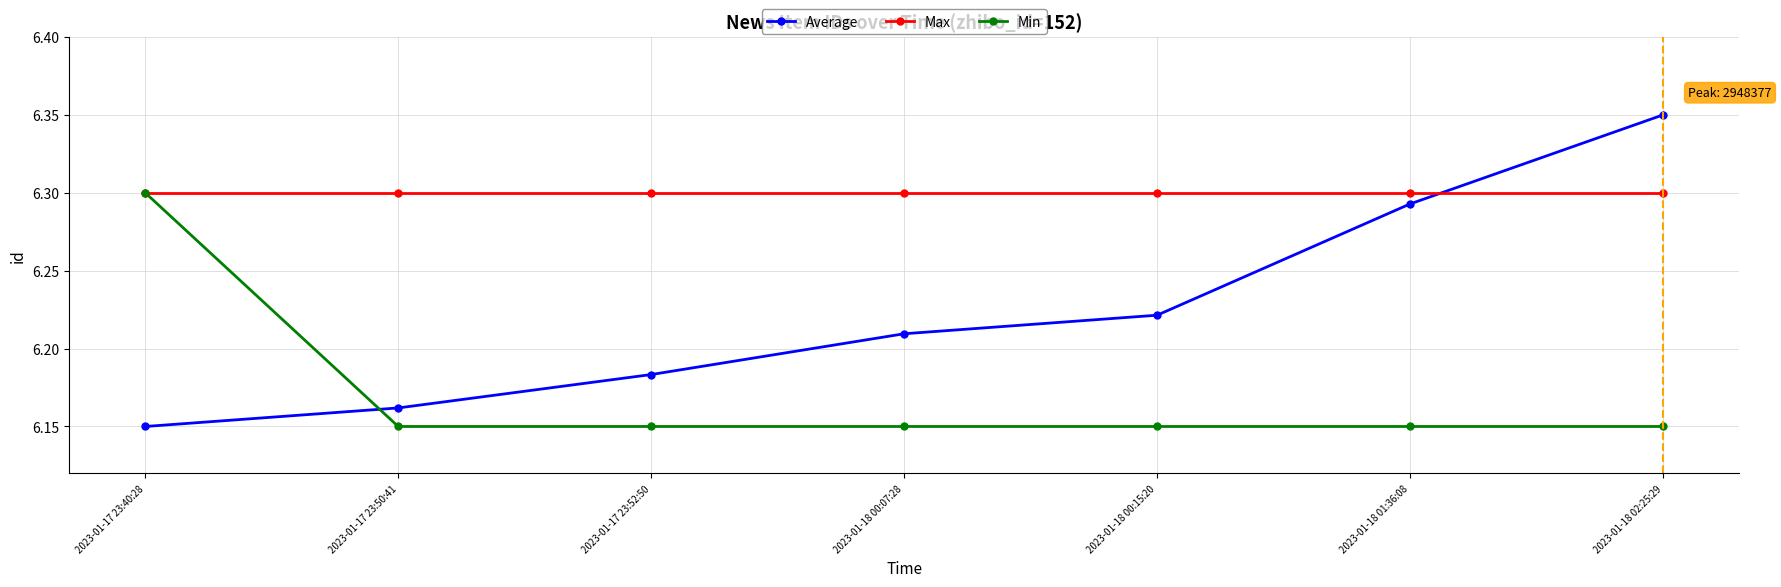

Is the value of Average at 2023-01-18 00:15:20 greater than the value of Max at 2023-01-18 00:07:28?

No